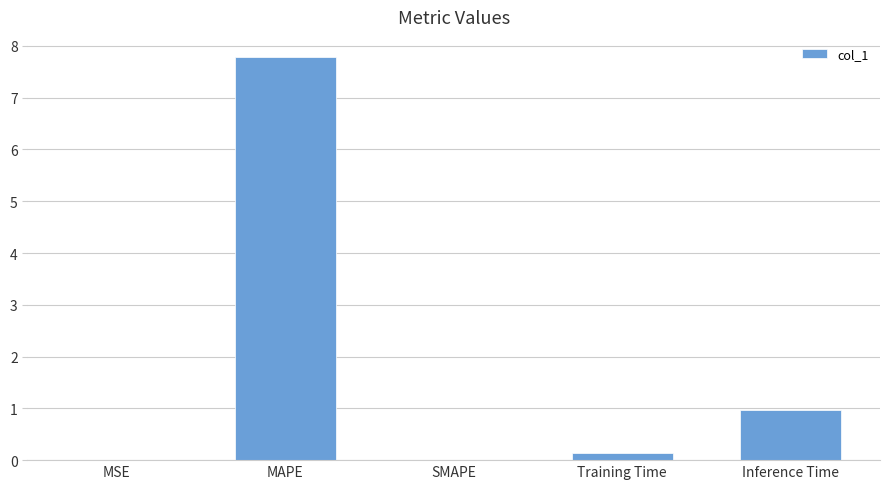

Is it true that the value at MAPE is 7.8?

True